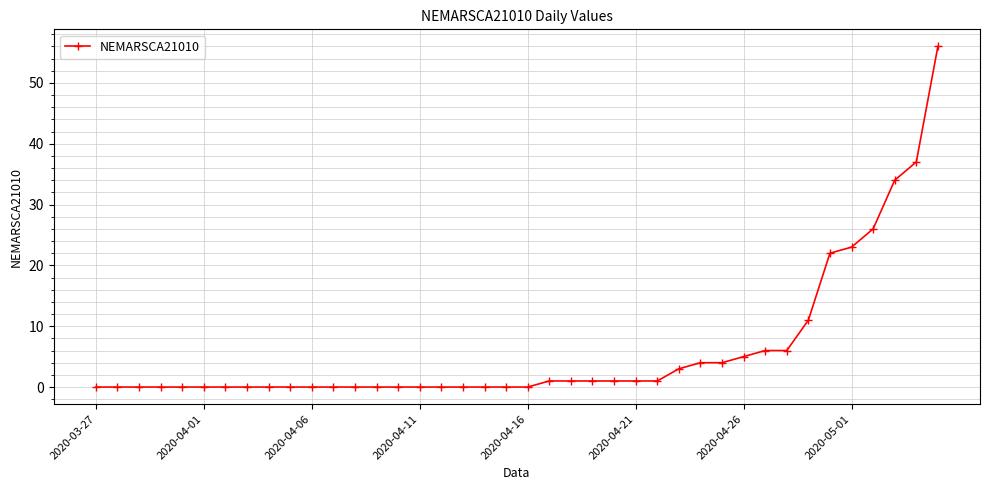

What is the sum of all values?

243